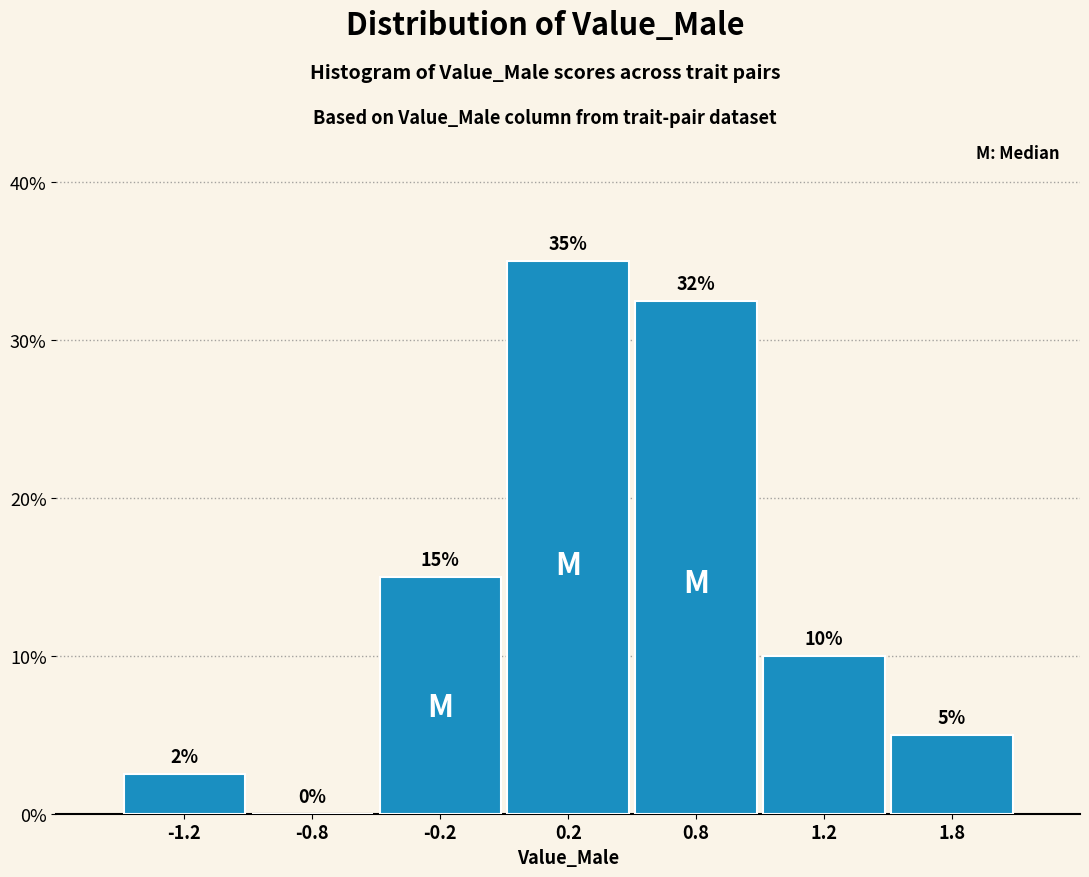

Between 0.8 and -0.2, which is larger?

0.8